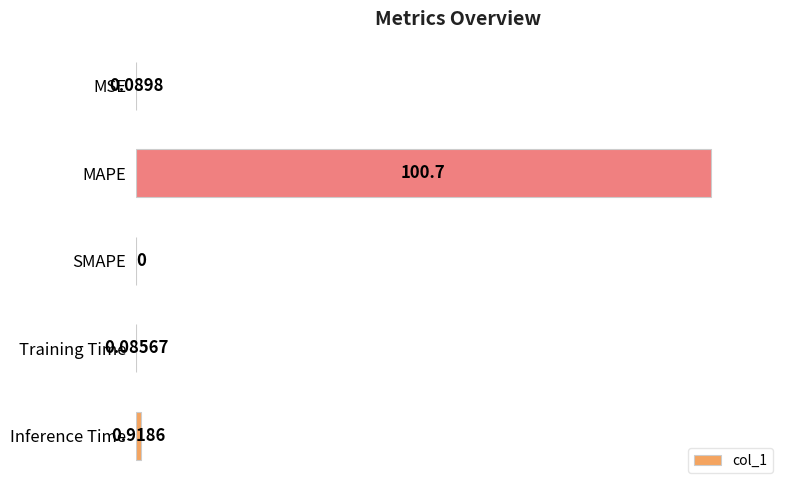

What is the sum of all values?

101.8